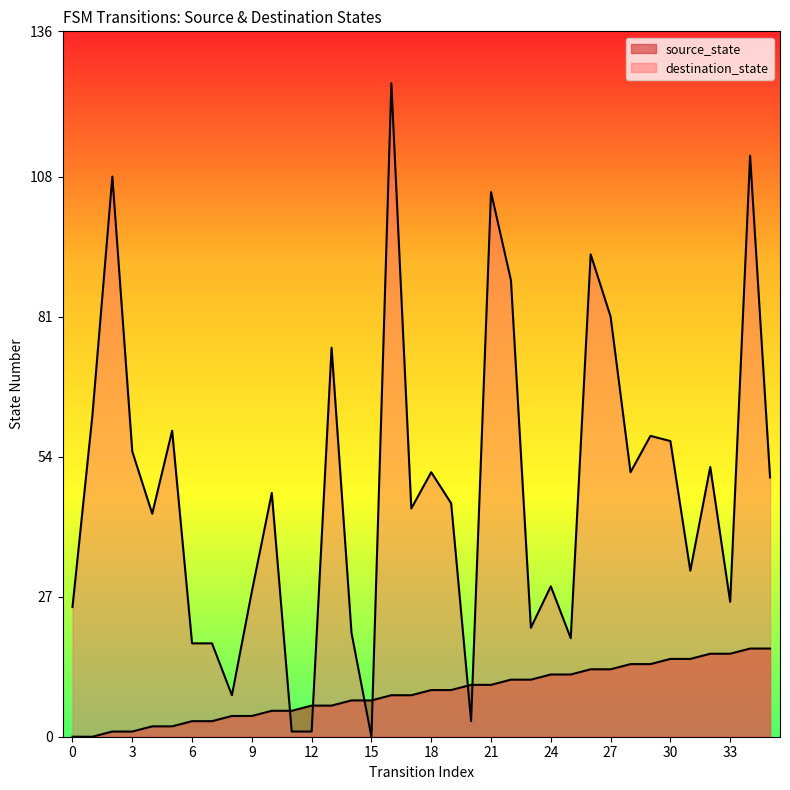

True or false: source_state and destination_state intersect in this chart.

True